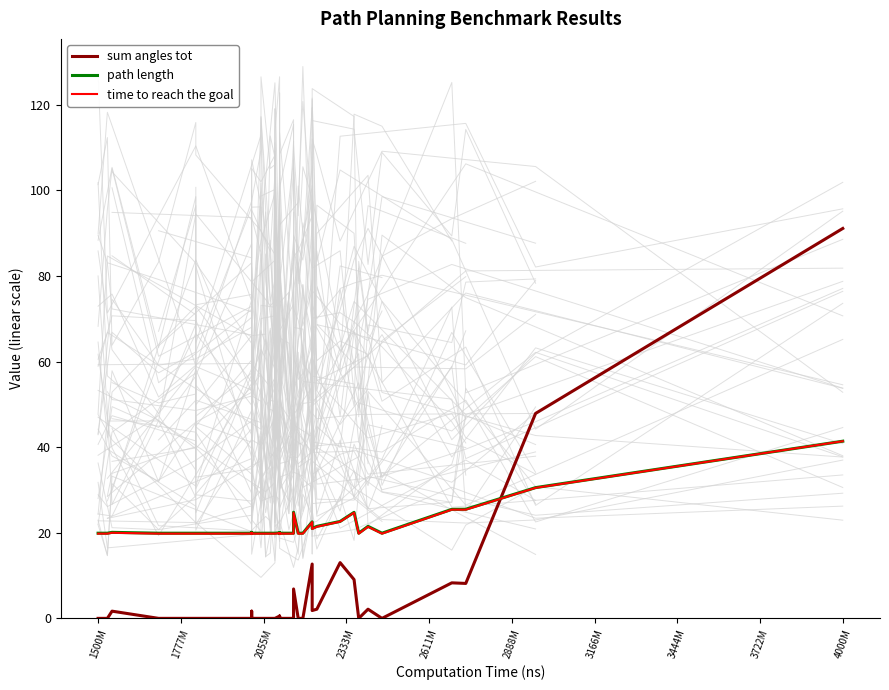

In time to reach the goal, how many points are lower than both neighbors (excluding endpoints)?

3